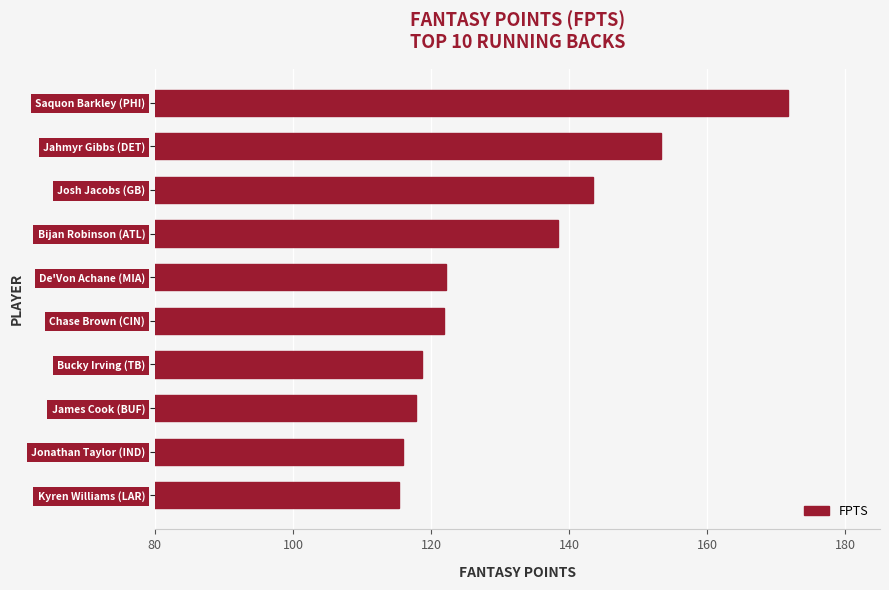

How many bars are there in total?

10